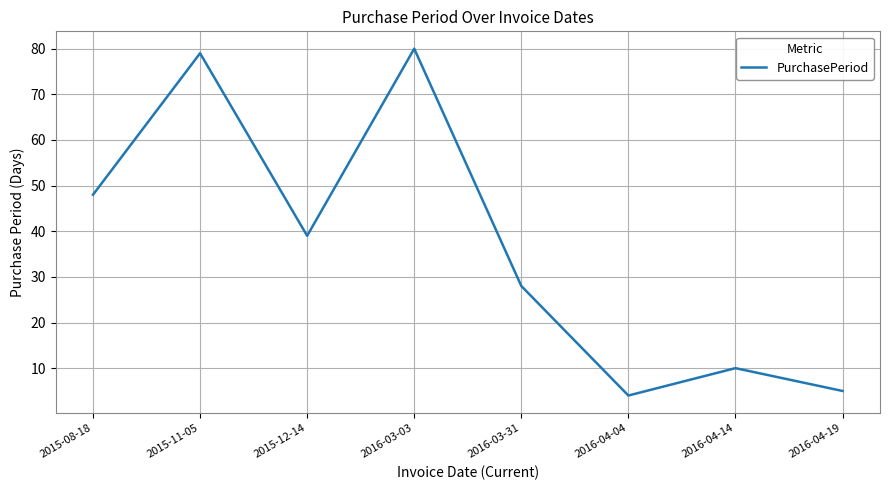

What is the difference between the second highest and second lowest values?

74